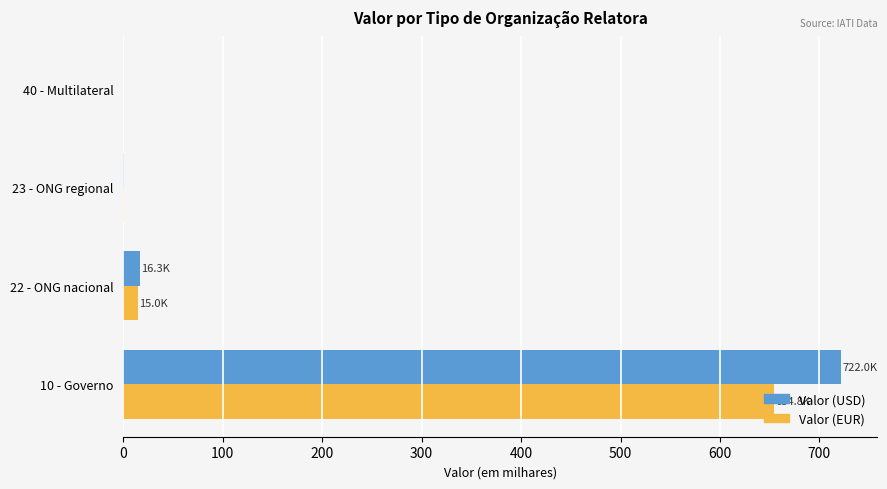

How many data points in Valor (USD) are above 16?

2